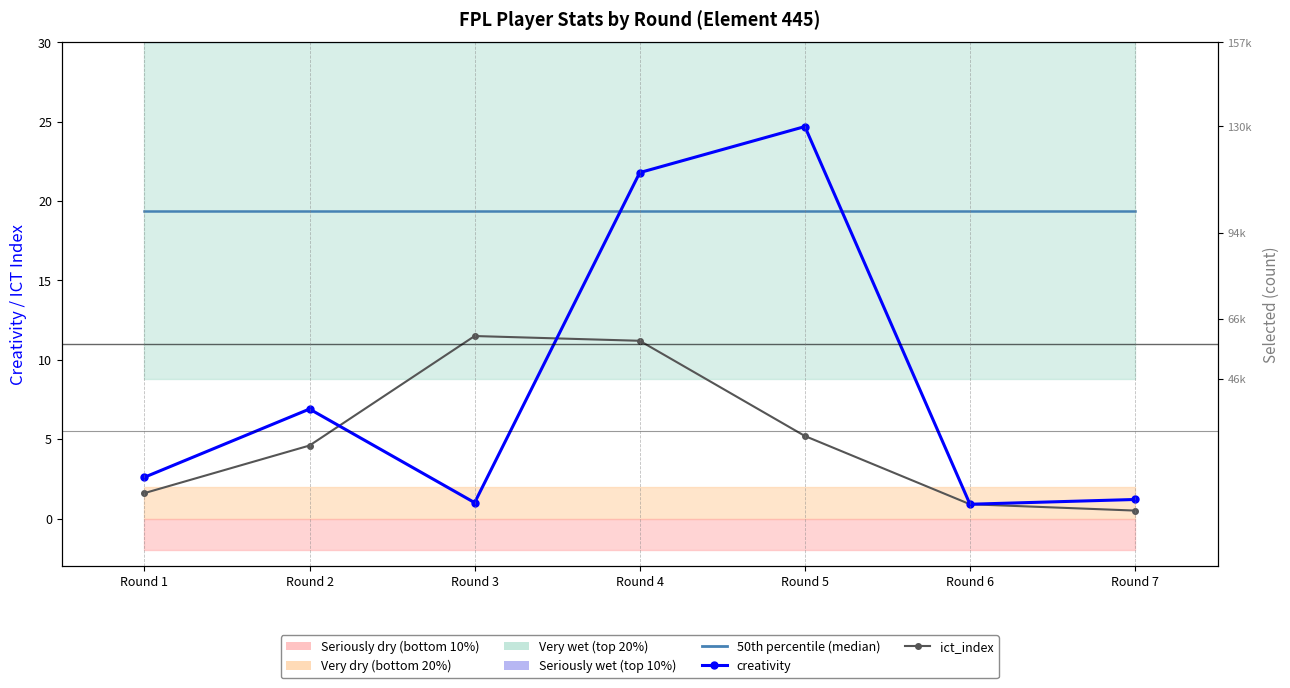

Which has a higher value, Round 3 or Round 7?

Round 3